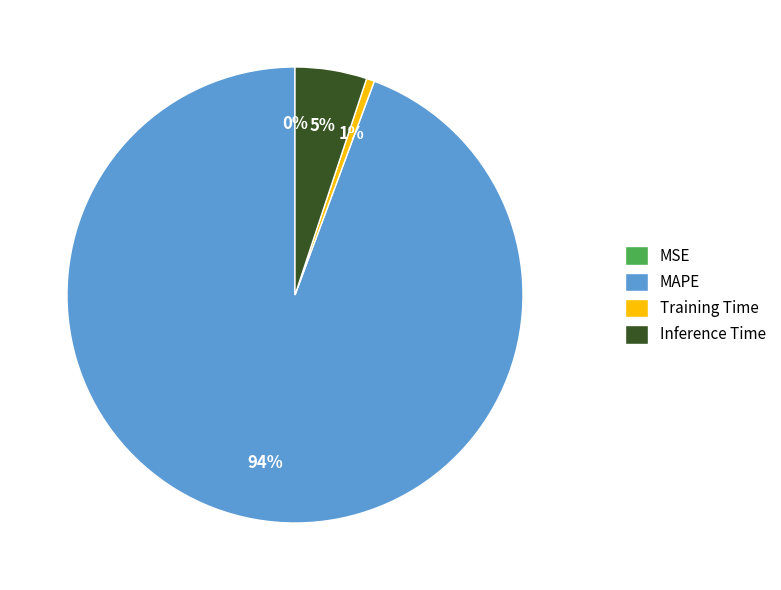

The MAPE slice represents 99% of the pie. True or false?

False